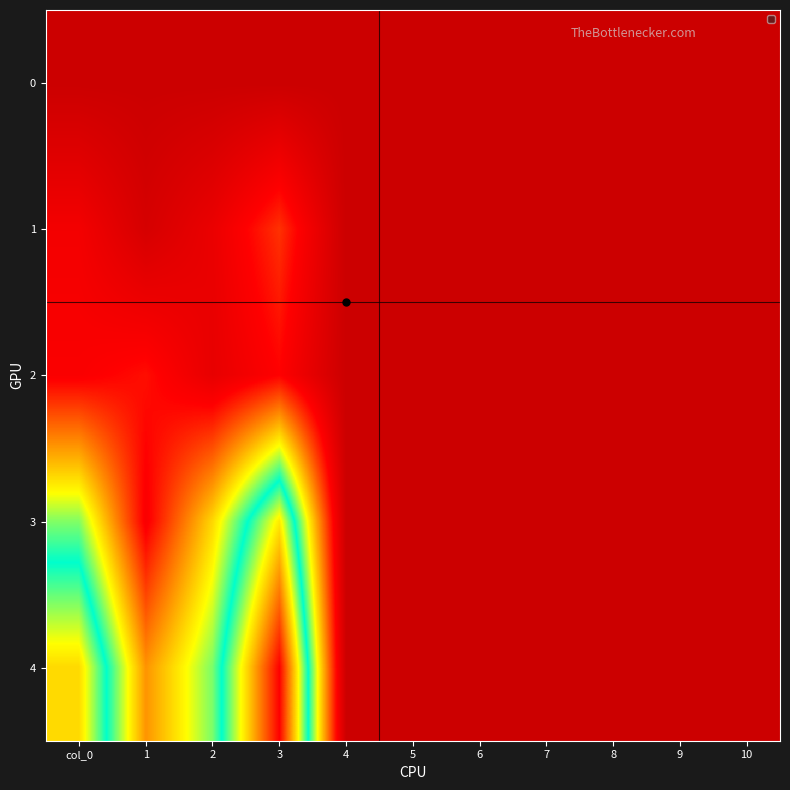

Rank the series by their maximum value, from highest to lowest.

4, 3, 1, 2, 0